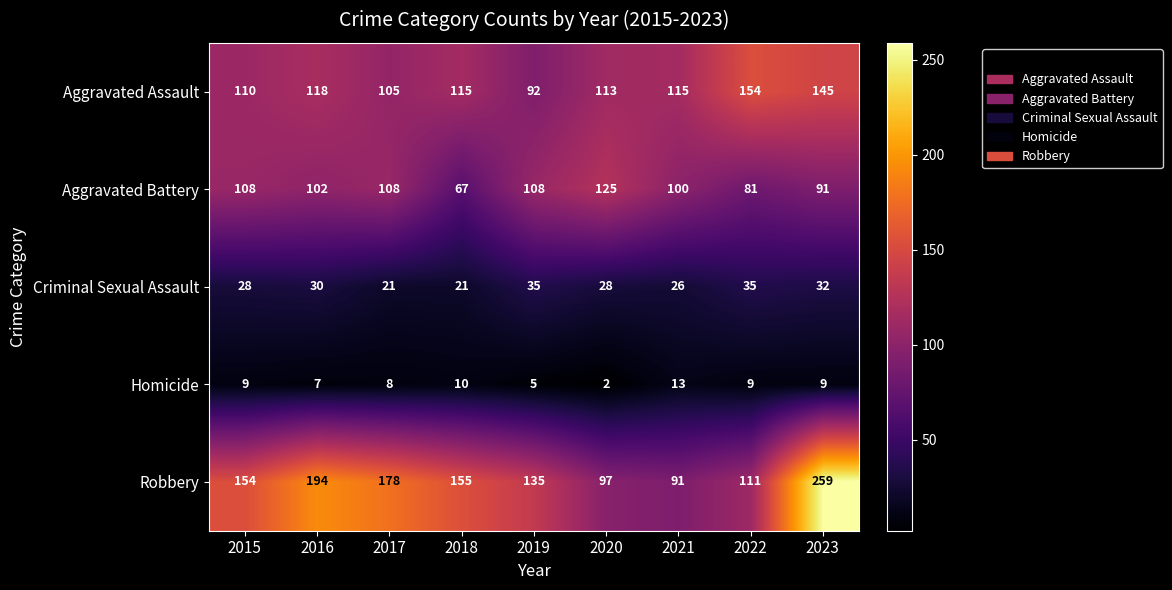

The value of Homicide at 2020 is 2. True or false?

True